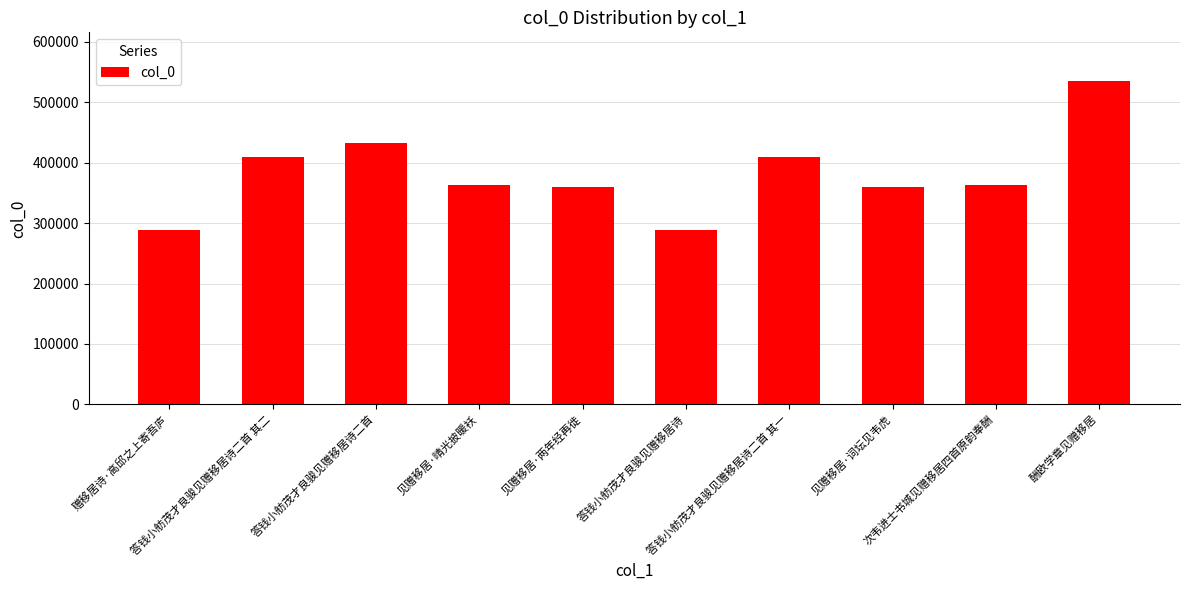

How many data points does each series have?

10